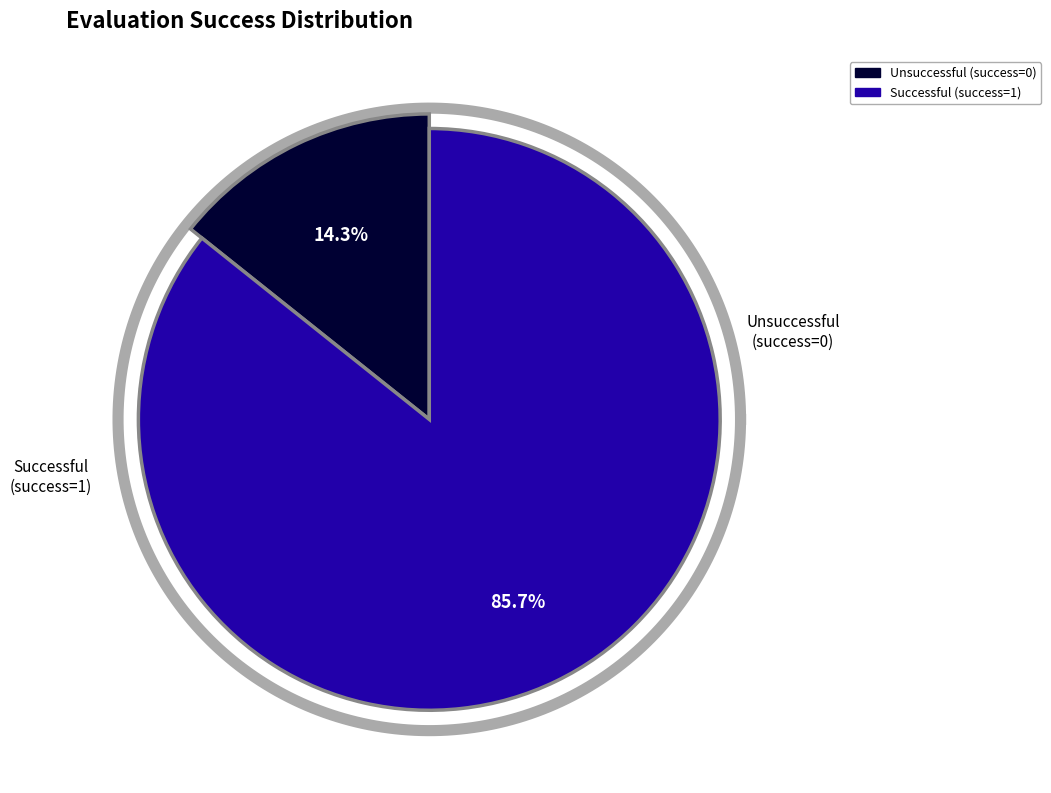

Is success=1 the majority of the pie?

Yes